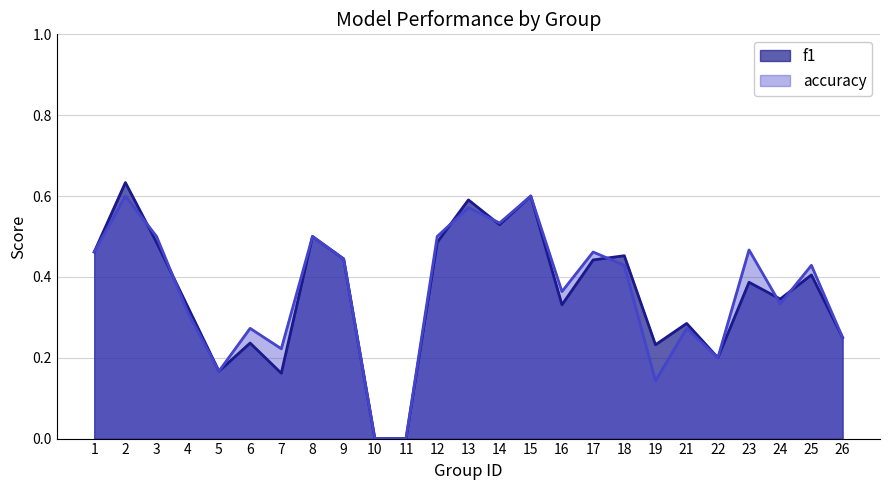

In accuracy, how many points are higher than both neighbors (excluding endpoints)?

9